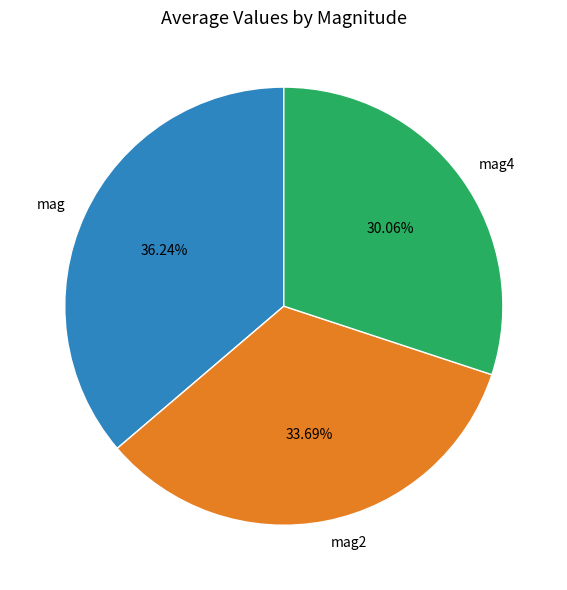

Which category has the biggest portion of the pie?

mag